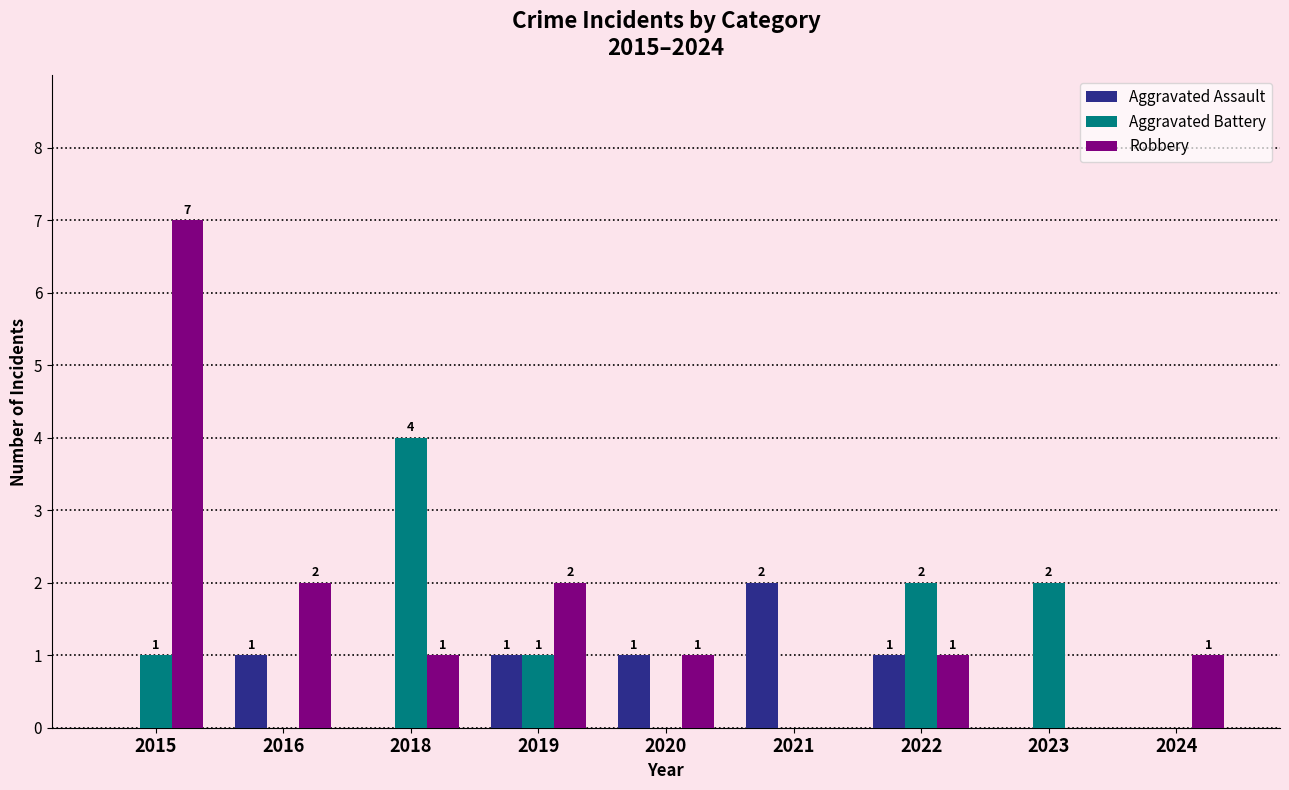

What is the sum of all Aggravated Assault values?

6